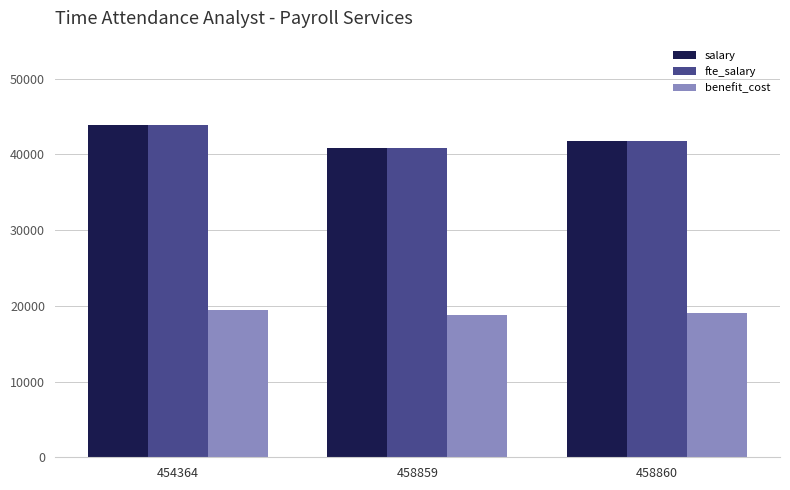

What is the difference between the maximum and minimum values in the fte_salary series?

3010.0